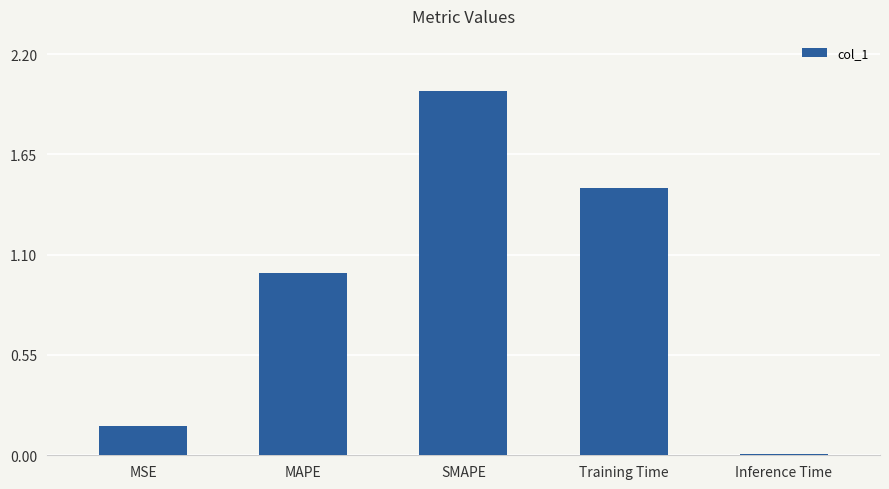

What is the label of the 5th bar from the left?

Inference Time